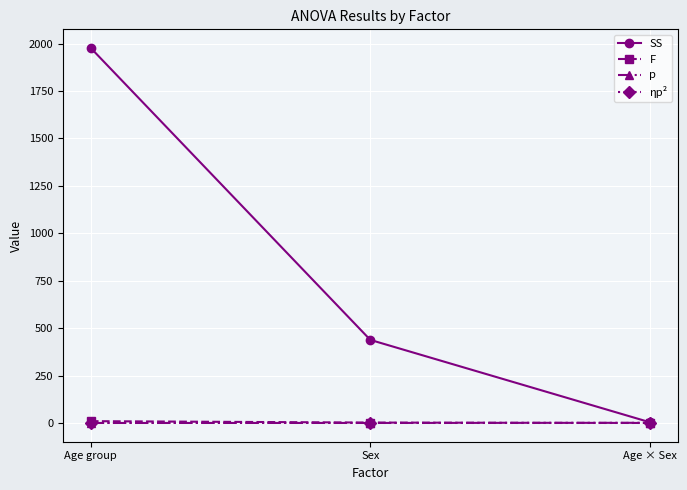

What is the maximum value shown in the chart?

1976.7